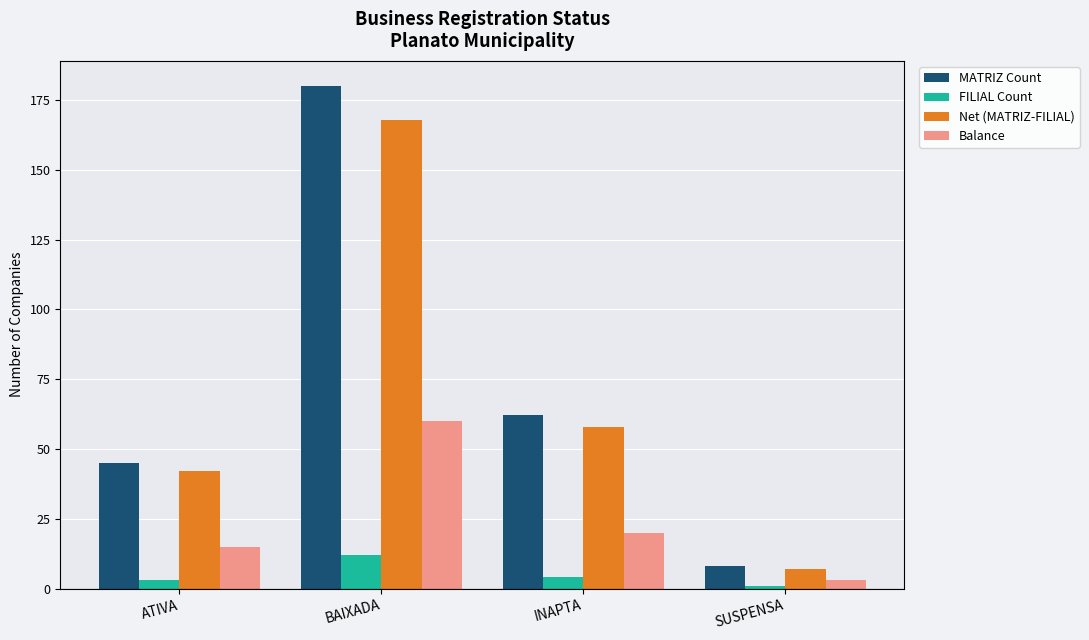

What is the sum of the Net (MATRIZ-FILIAL) values at BAIXADA and INAPTA?

226